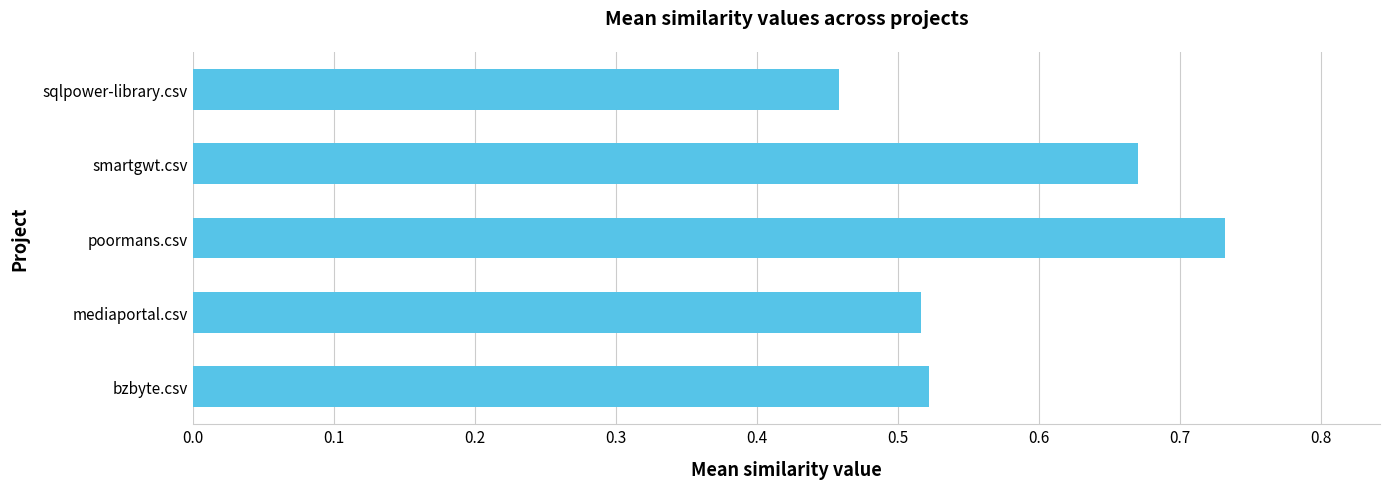

Are the bars horizontal?

Yes